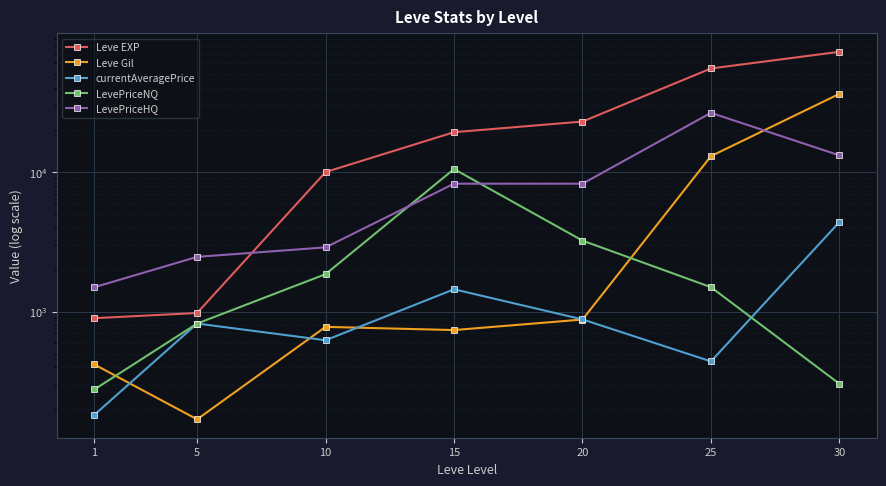

True or false: Leve Gil and currentAveragePrice cross at least once.

True